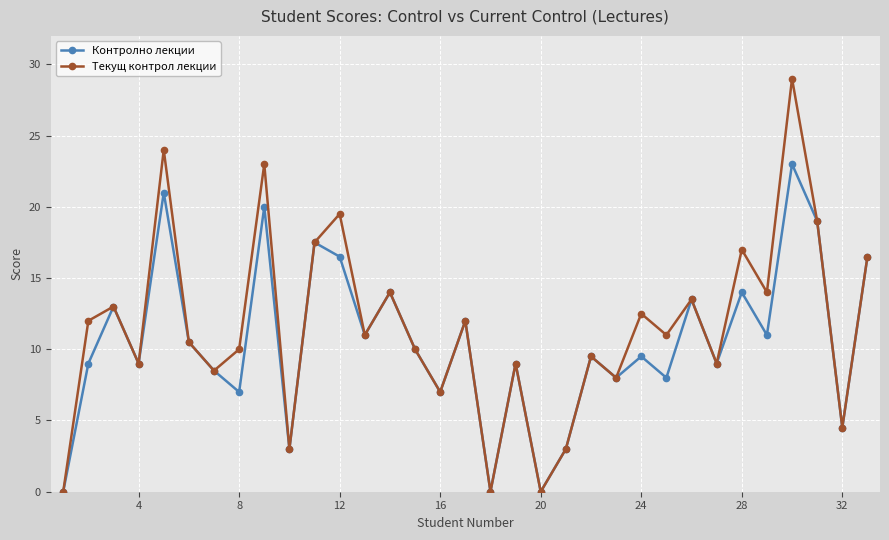

How many interior local valleys does the Текущ контрол лекции series have?

12